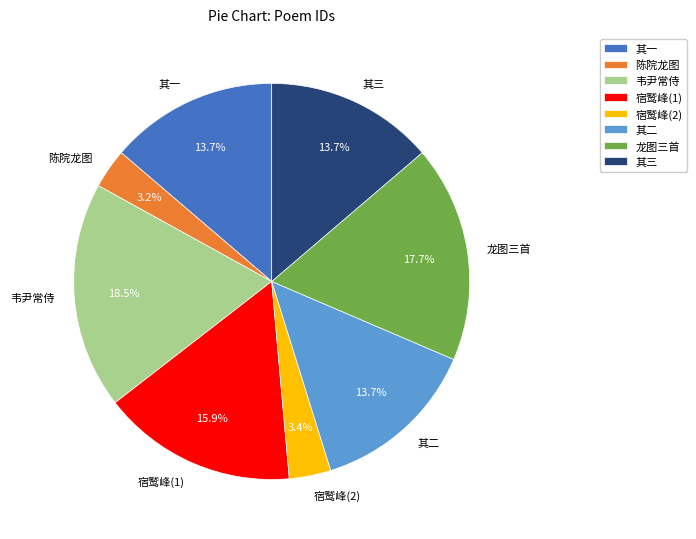

What is the largest slice in the pie chart?

韦尹常侍